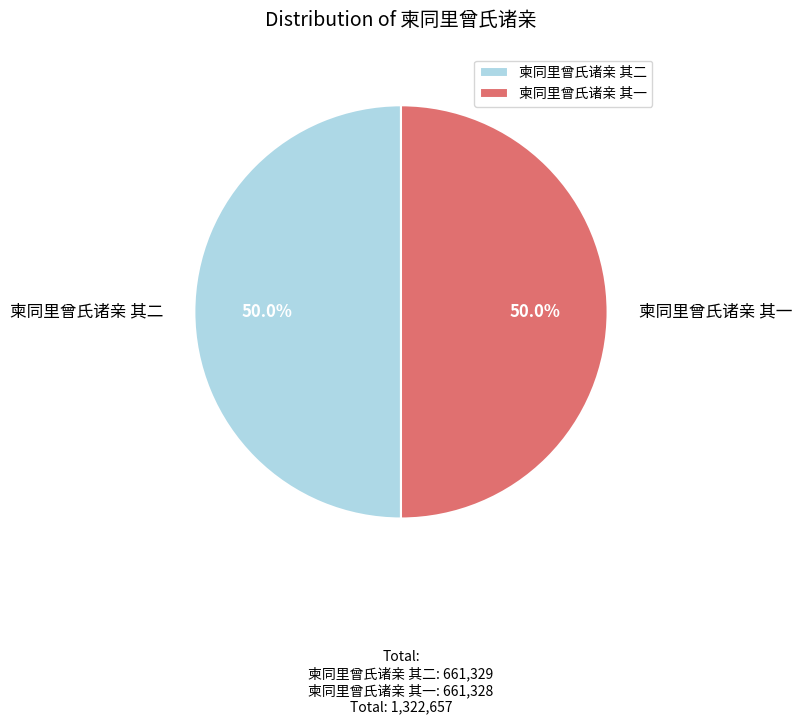

What is the total percentage of 柬同里曾氏诸亲 其二 and 柬同里曾氏诸亲 其一?

100.0%